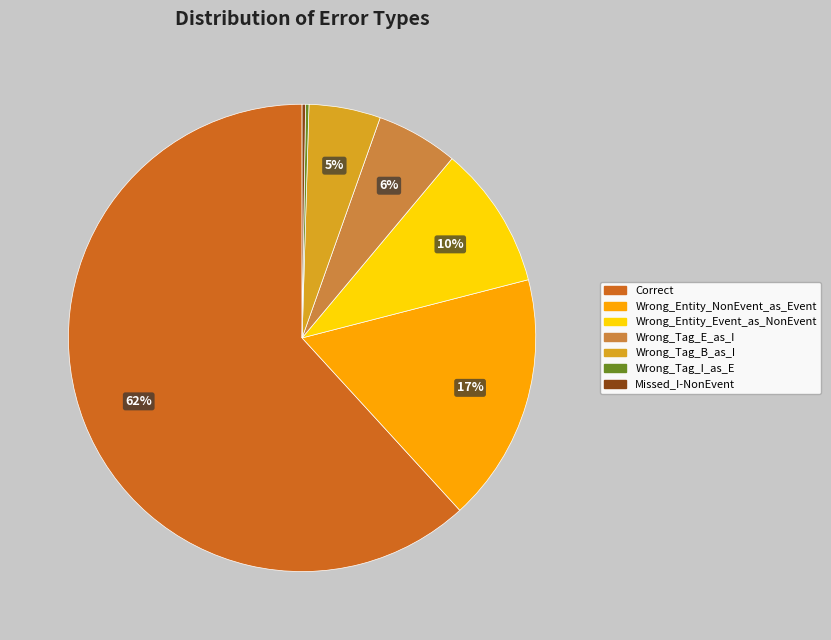

Does any single category account for the majority?

Yes